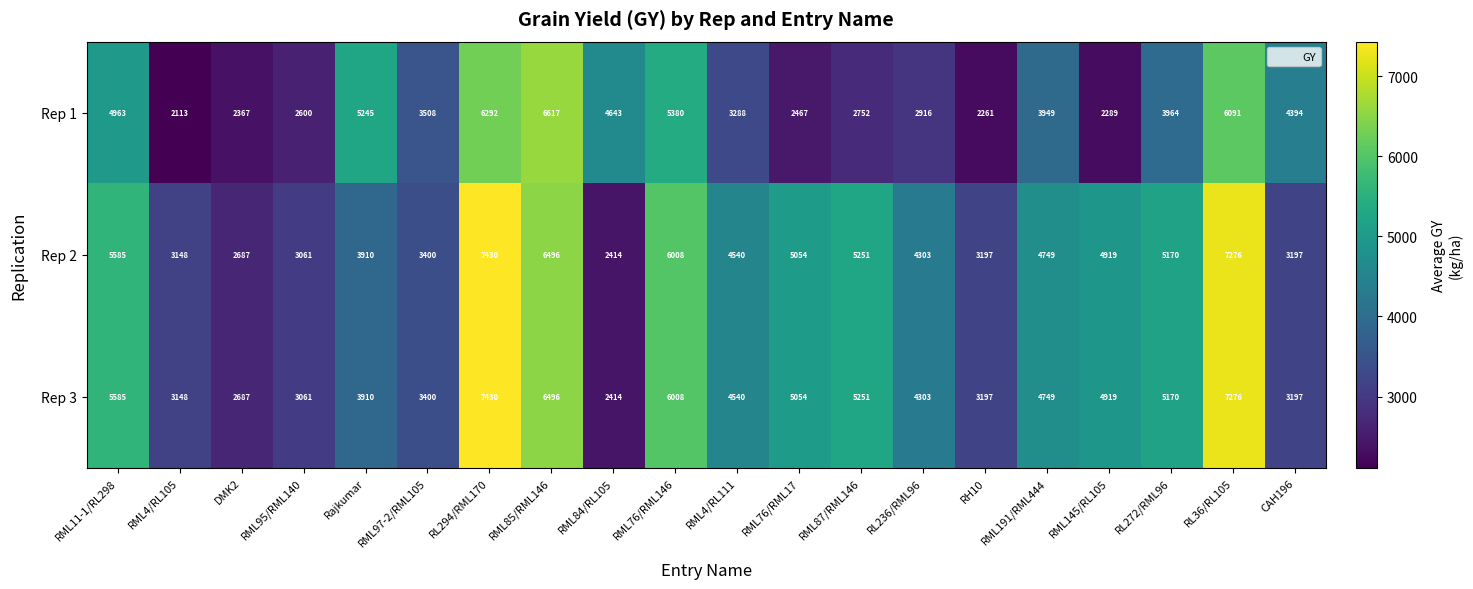

What is the spread (max minus min) of values at RL272/RML96?

1206